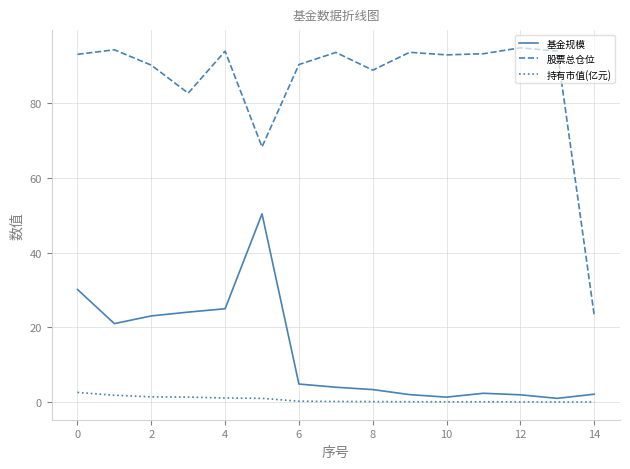

True or false: 基金规模 and 股票总仓位 intersect in this chart.

False